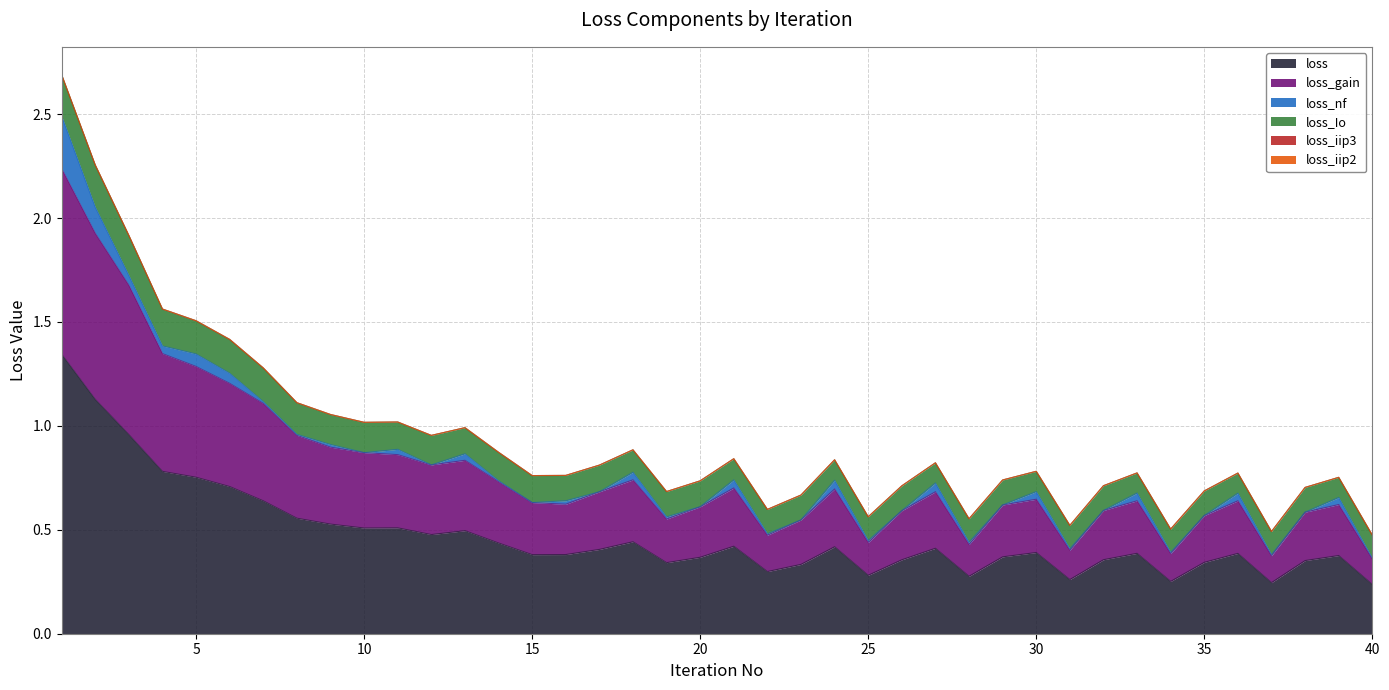

True or false: loss_iip3 has more than 0 points higher than both neighbors.

False